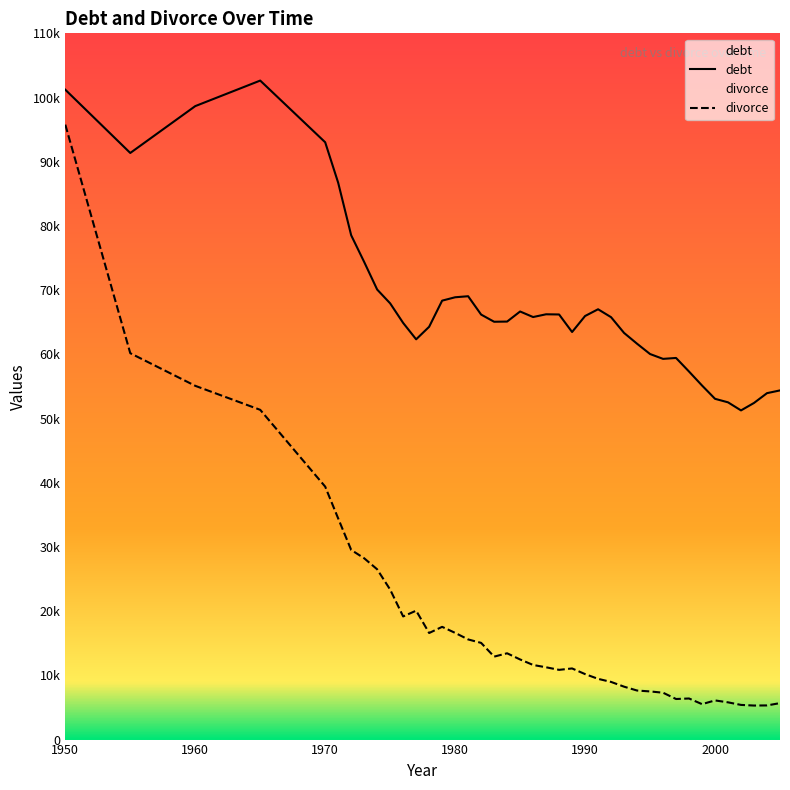

At which category does debt reach its first local peak?

1965